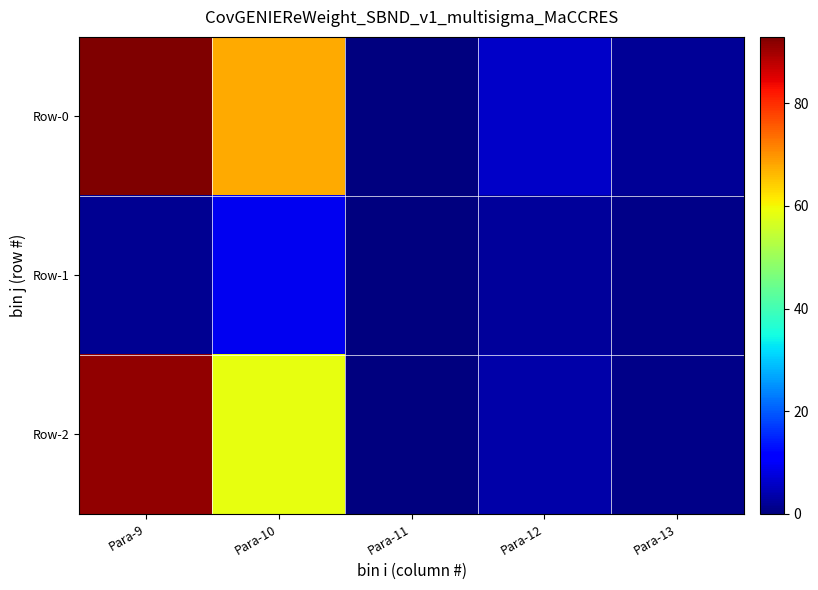

Which series has the largest total across all categories?

Row-0